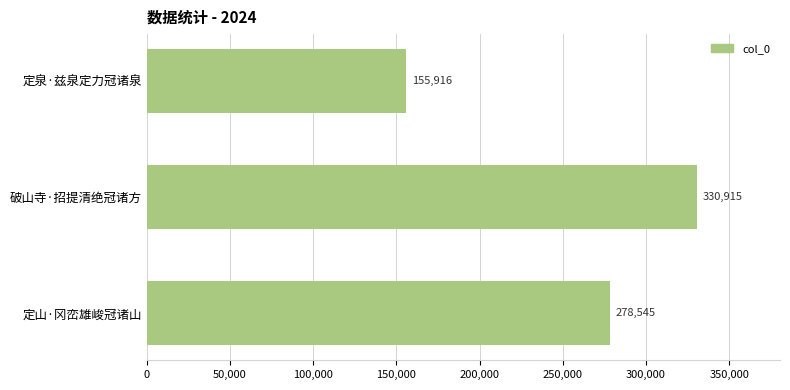

The chart shows a value of 155916 at 定泉·兹泉定力冠诸泉. True or false?

True